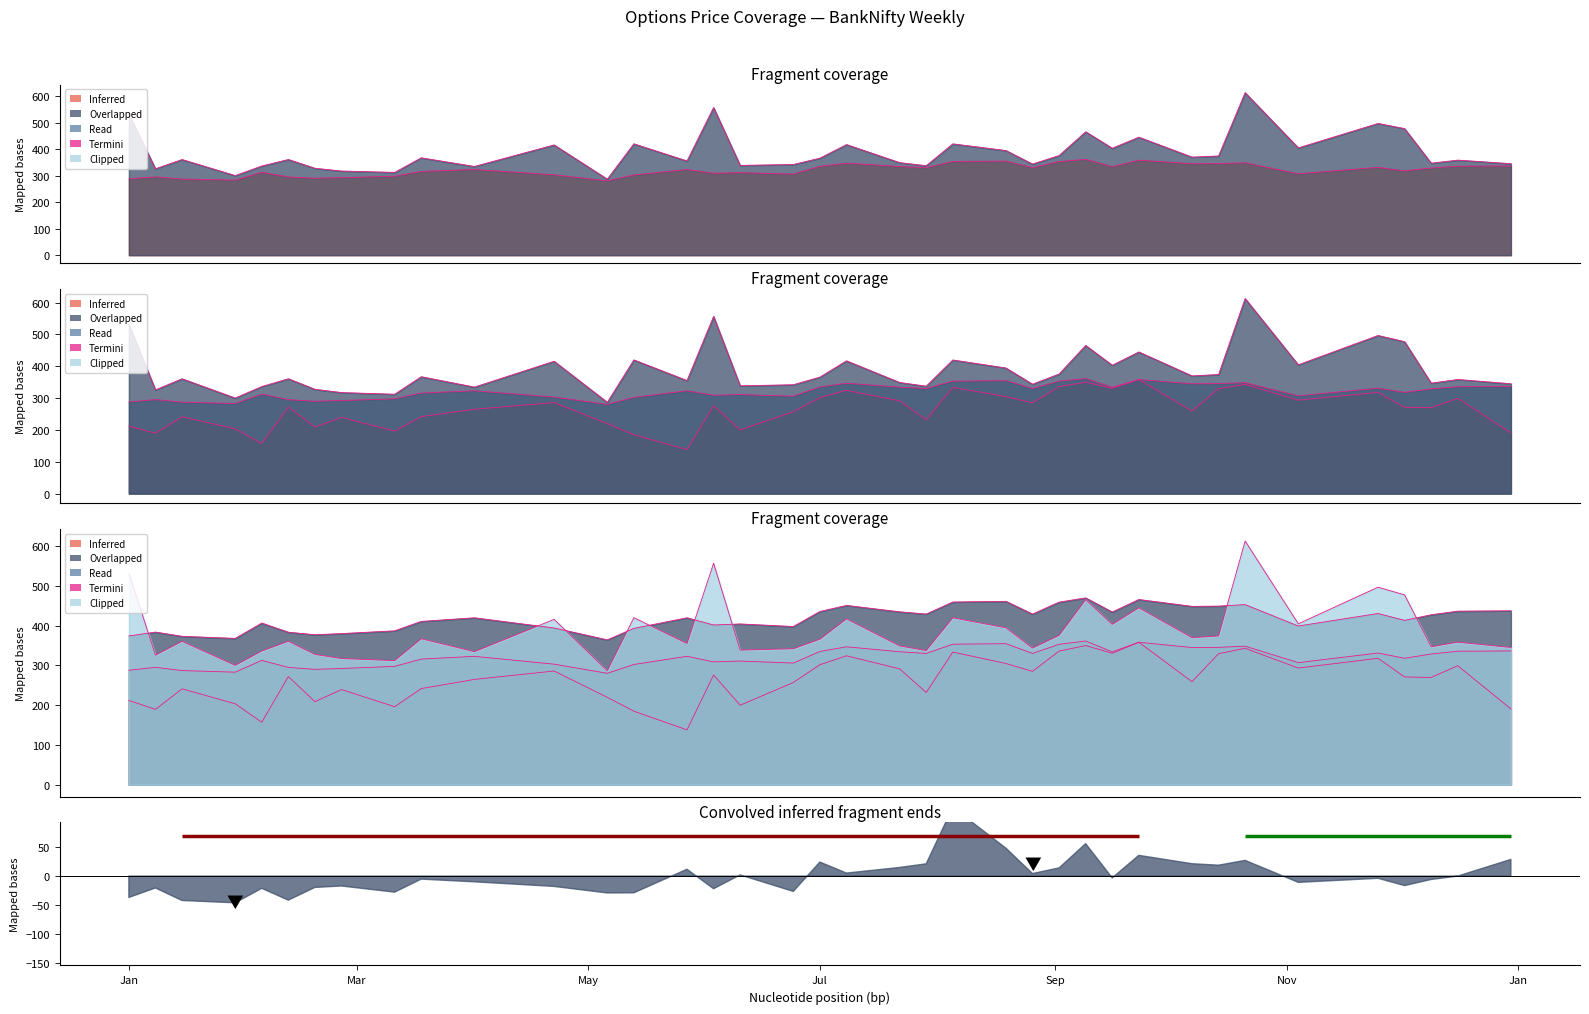

What is the smallest value displayed?

138.0